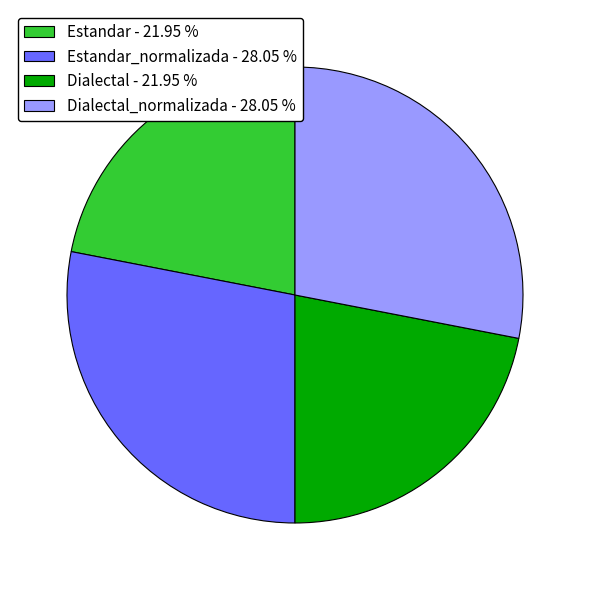

Does Dialectal - 21.95 % account for over 50% of the chart?

No